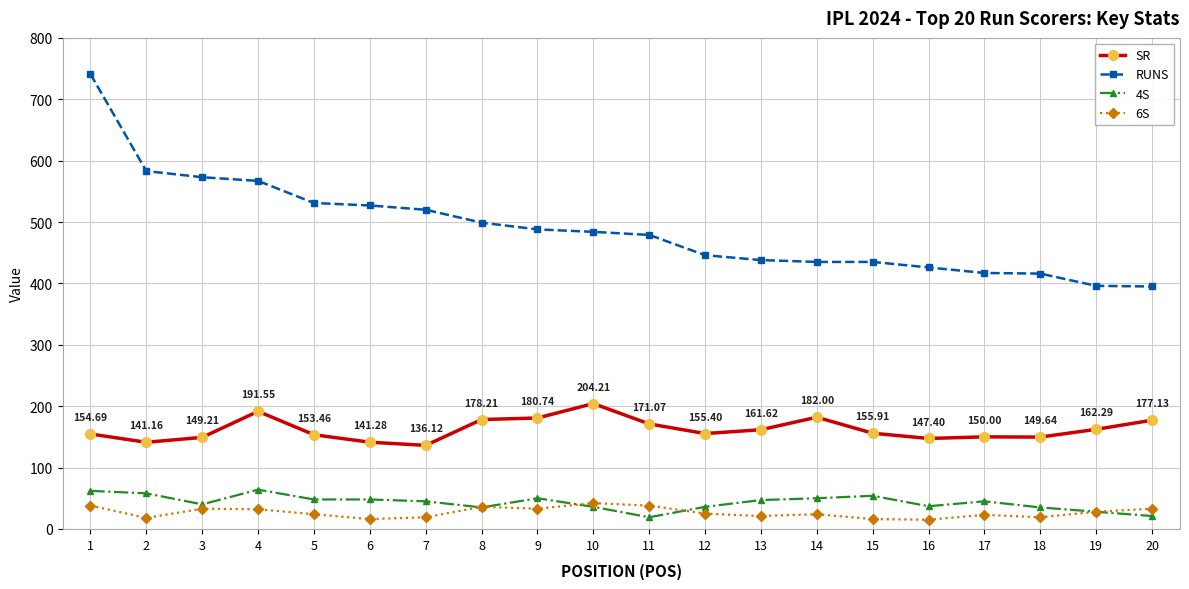

At 2, list the series in order from largest to smallest.

RUNS, SR, 4S, 6S